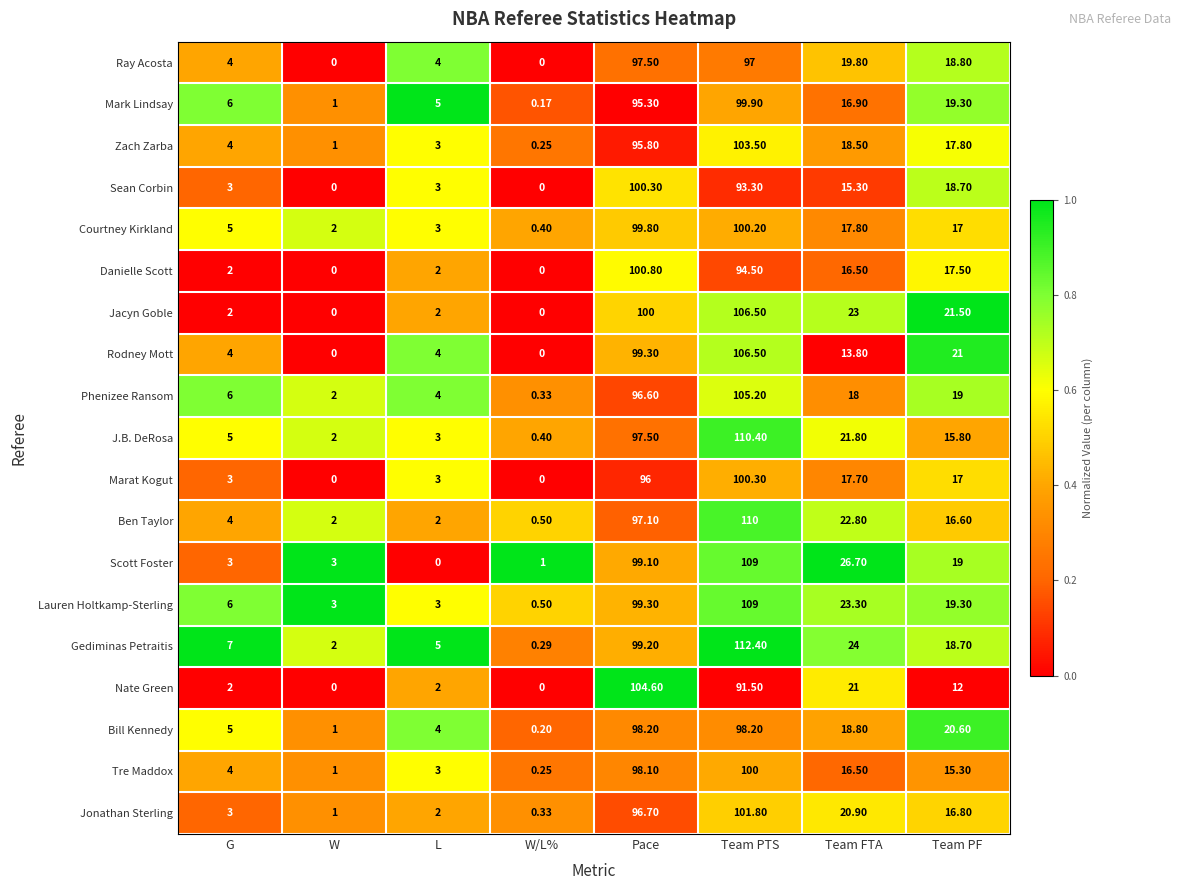

List the labels in order of Courtney Kirkland value, largest first.

Team PTS, Pace, Team FTA, Team PF, G, L, W, W/L%